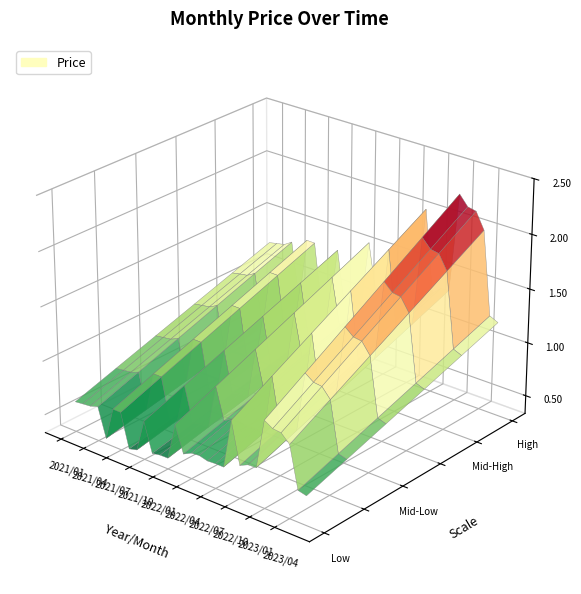

Reading left to right, transcribe all the data shown in this chart.

1.2	1.2	1.3	1.3	0.8	1.4	1.4	0.7	0.8	1.4	0.8	0.9	0.9	1.5	1.1	1.1	1.1	1.1	1.1	1.1	2.0	1.3	1.3	1.3	2.3	2.2	2.1	2.0	1.2	1.2